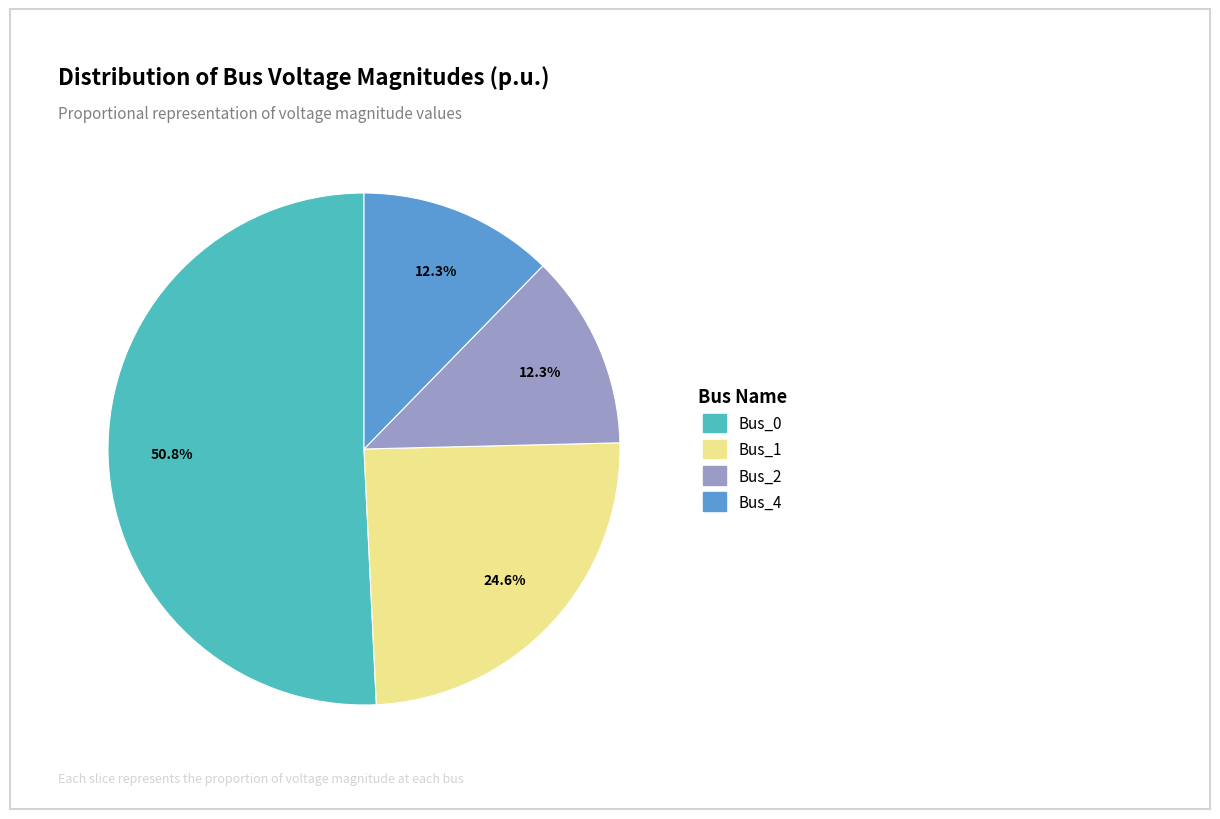

Count the number of slices in the pie.

4